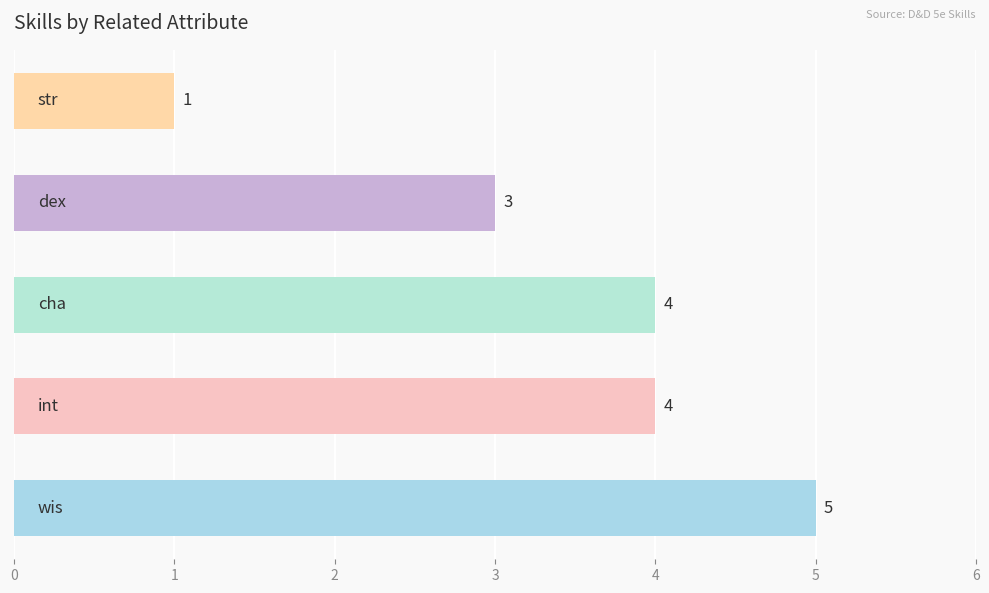

Reading top to bottom, extract all data points from this chart.

1	3	4	4	5